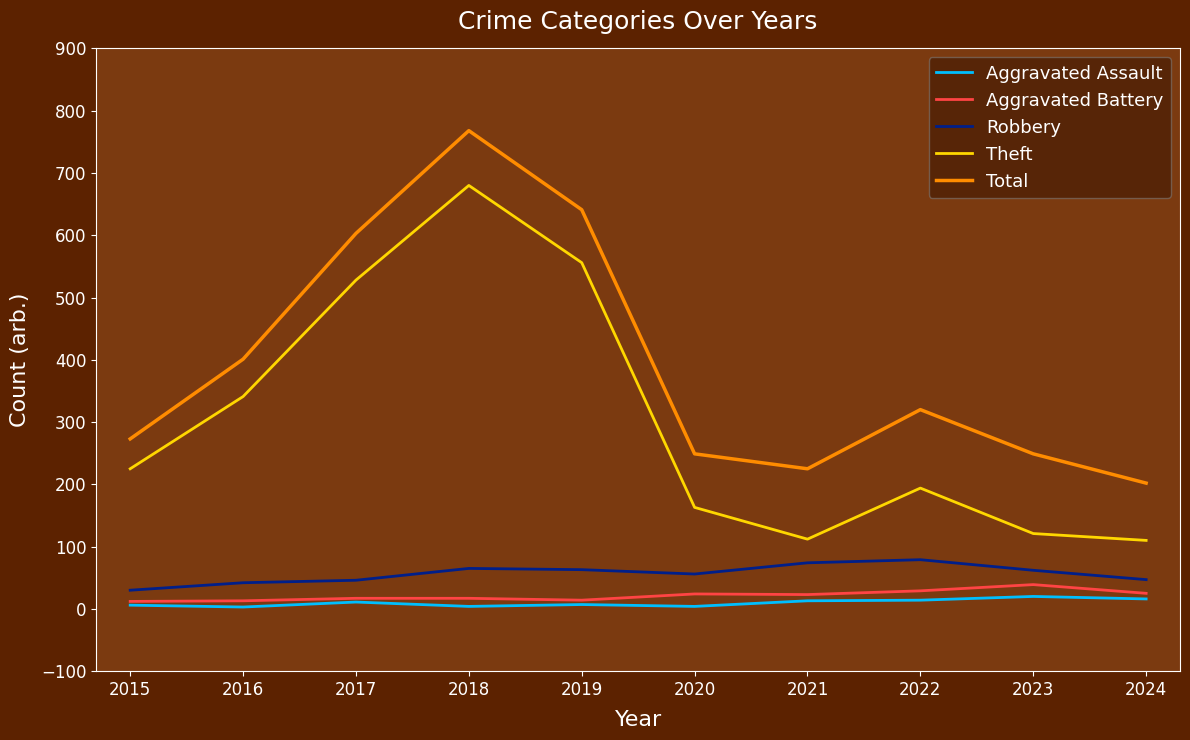

True or false: Total and Robbery cross at least once.

False